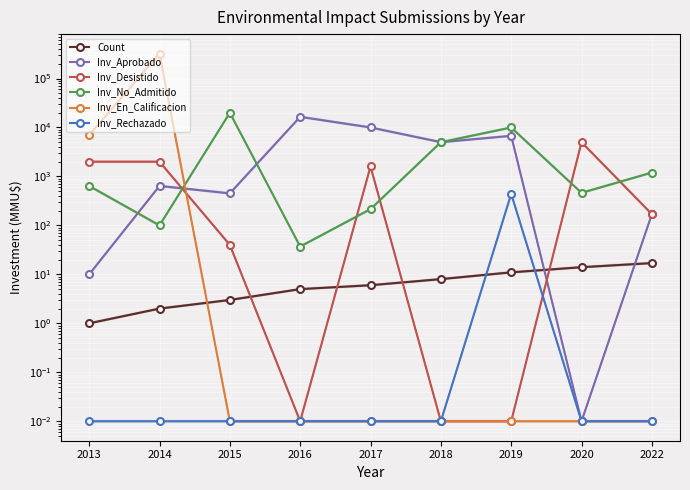

How many data points in Inv_No_Admitido are above 640?

4